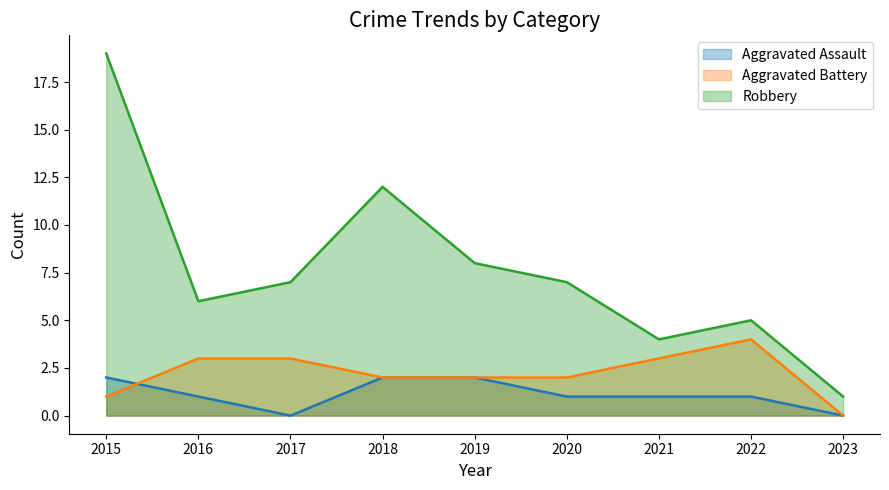

Rank the series by their maximum value, from highest to lowest.

Robbery, Aggravated Battery, Aggravated Assault